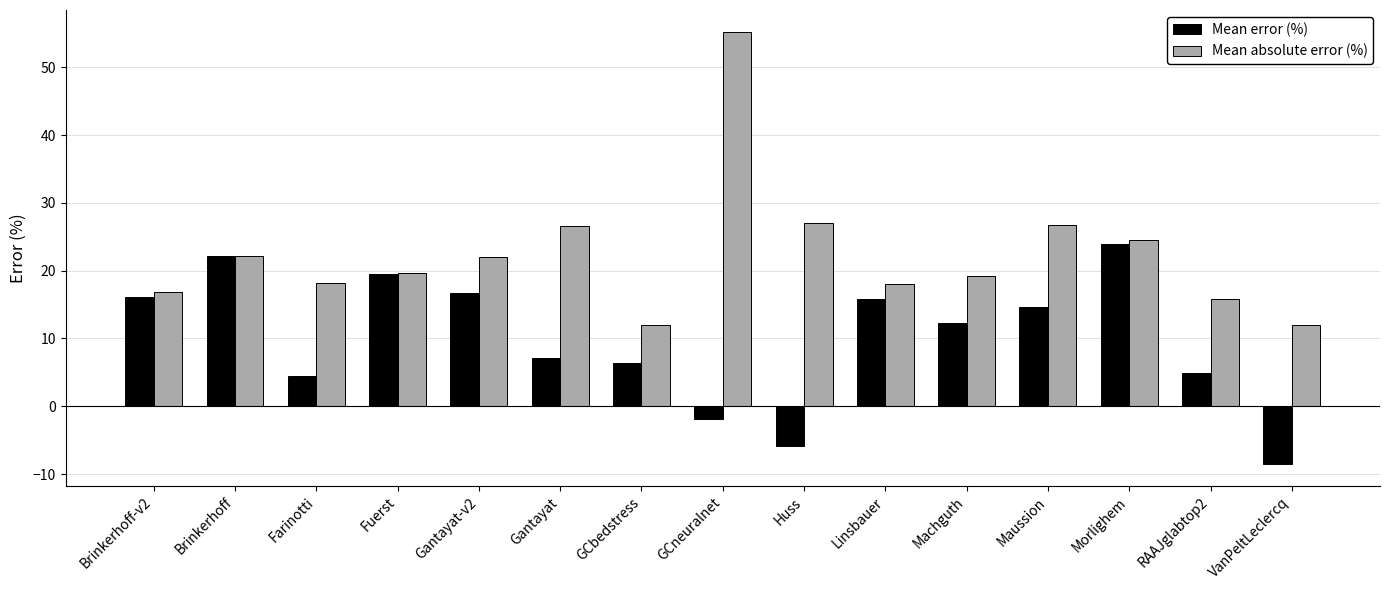

Read the Mean absolute error (%) value at Morlighem.

24.6